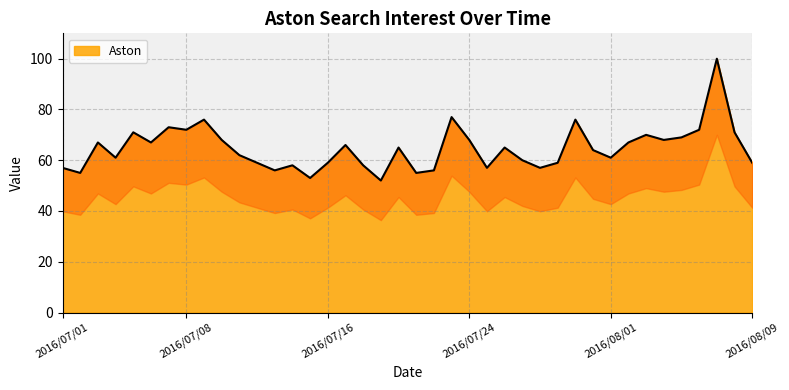

Which has a higher value, 2016/07/21 or 2016/07/23?

2016/07/23